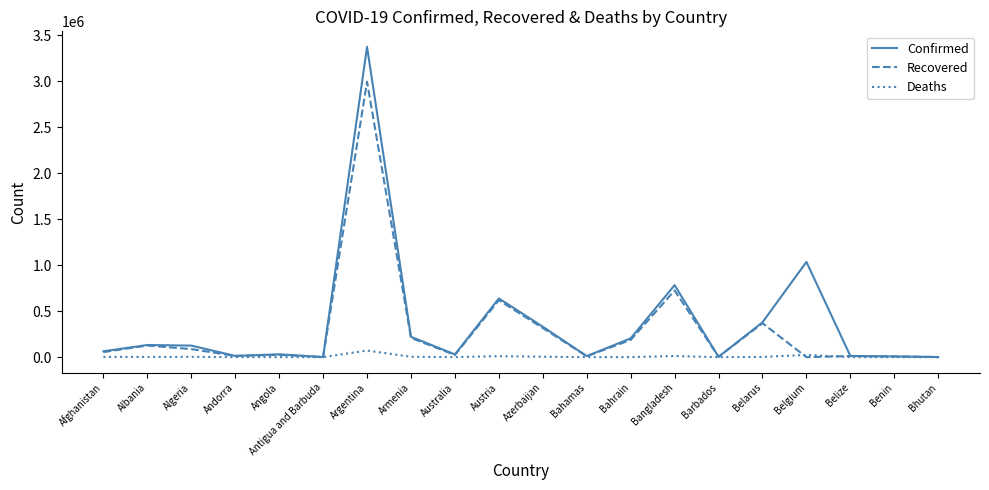

Where is Confirmed nearest to the value 1686379?

Belgium